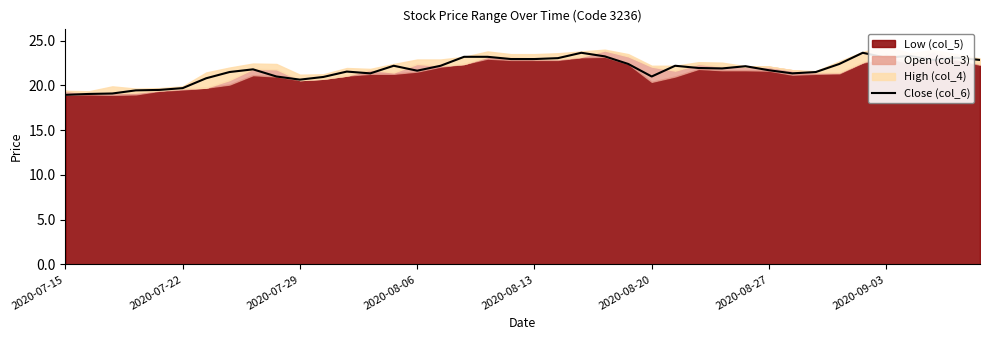

How many interior local valleys (lower than both neighbors) does the data have?

8